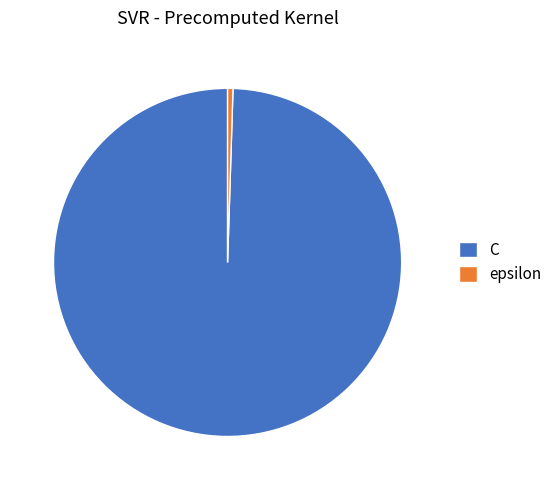

How many slices are in this pie chart?

2